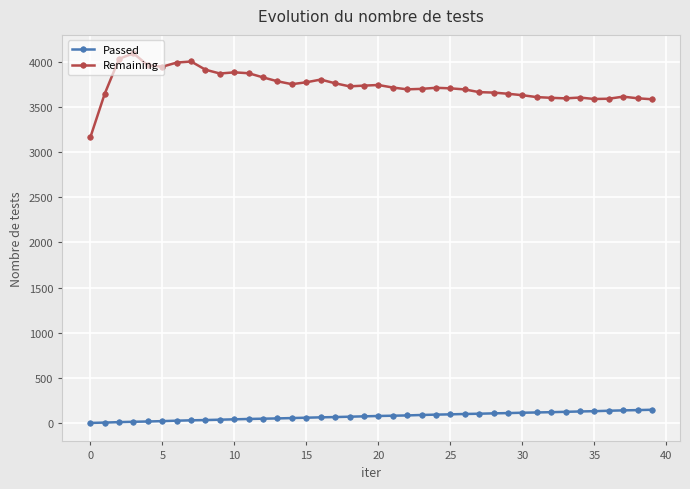

How many series are shown in this chart?

2